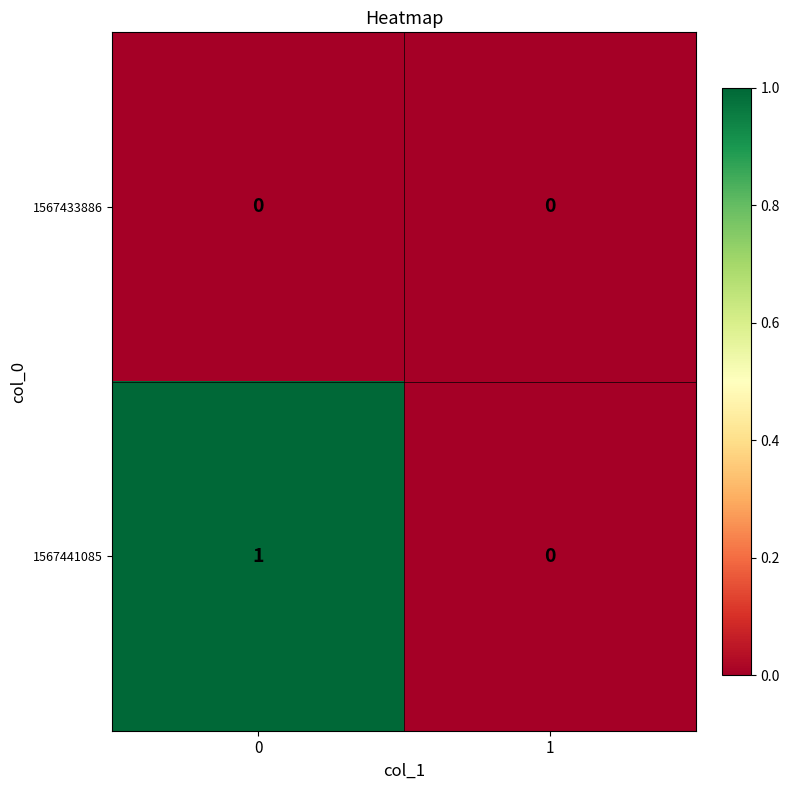

Rank the series by their average value, from highest to lowest.

1567441085, 1567433886